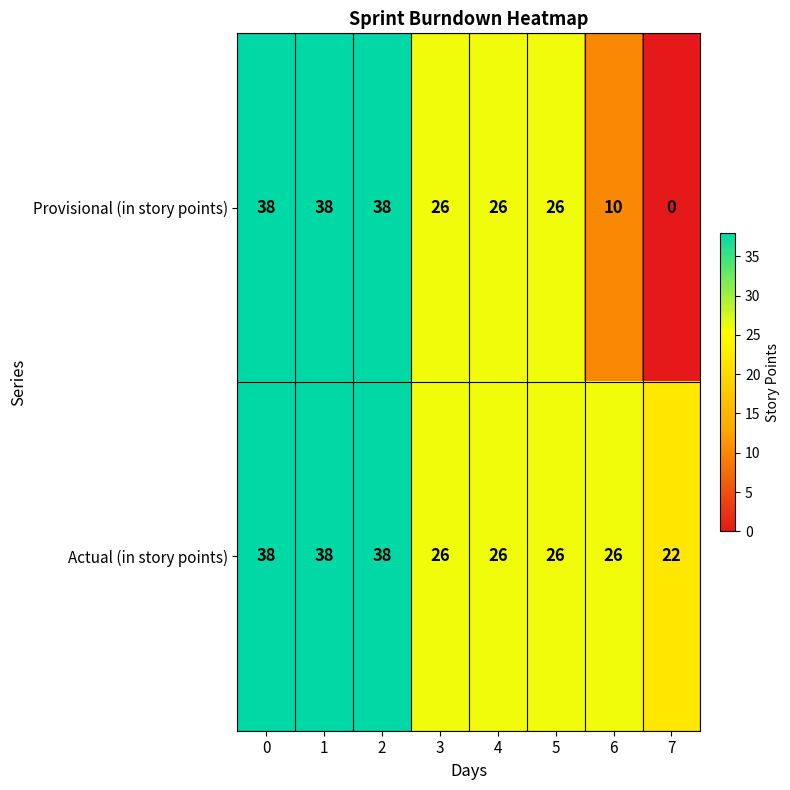

Which series has the widest spread of values?

Provisional (in story points)